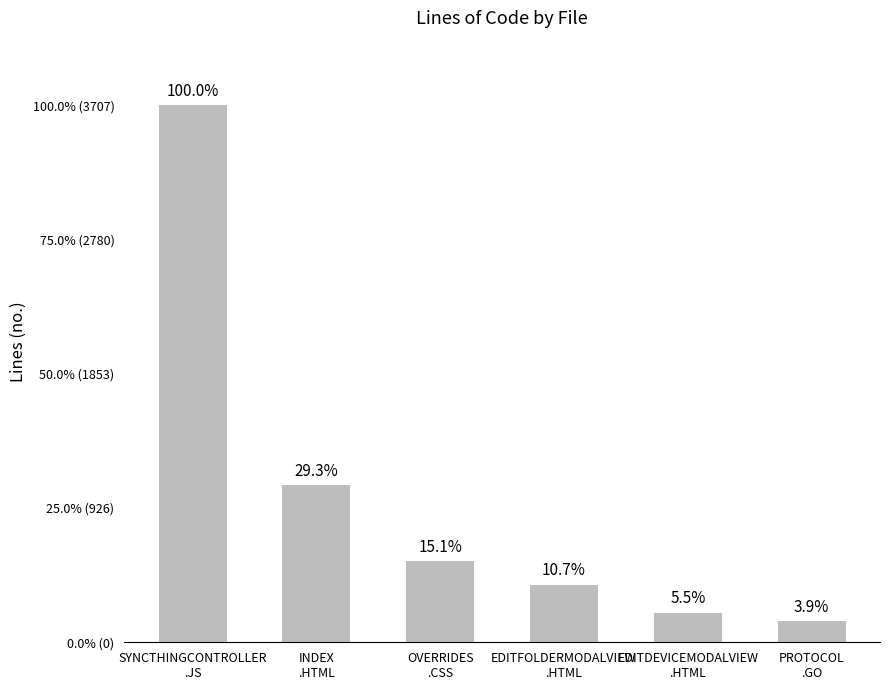

Are the bars horizontal?

No